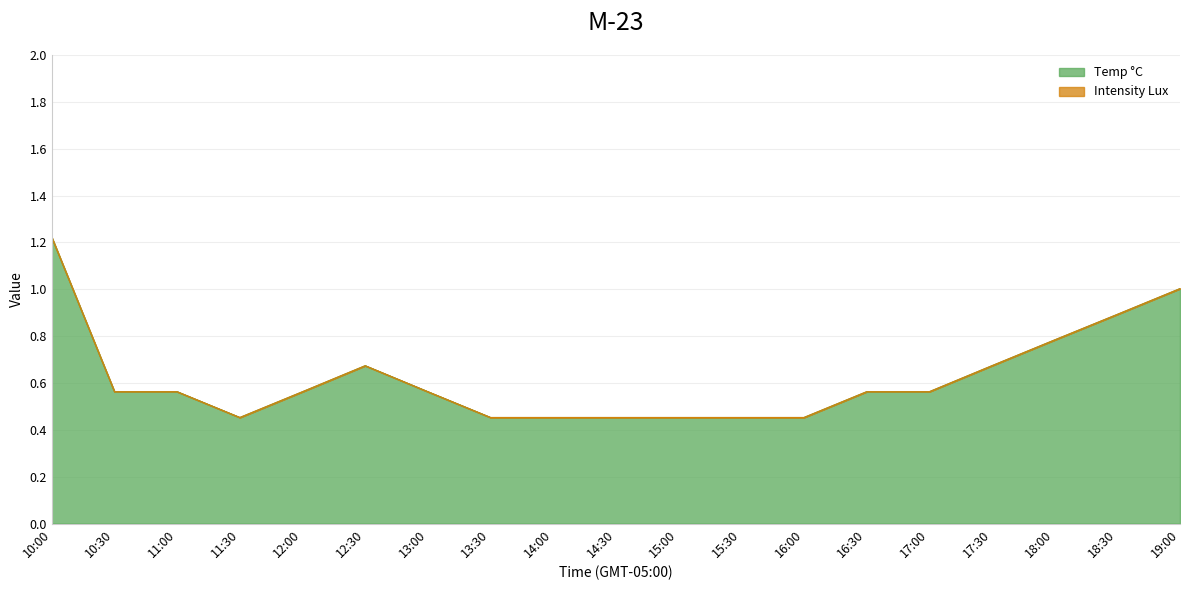

List the labels in order of value, smallest first.

11:30, 13:30, 14:00, 14:30, 15:00, 15:30, 16:00, 10:30, 11:00, 12:00, 13:00, 16:30, 17:00, 12:30, 17:30, 18:00, 18:30, 19:00, 10:00